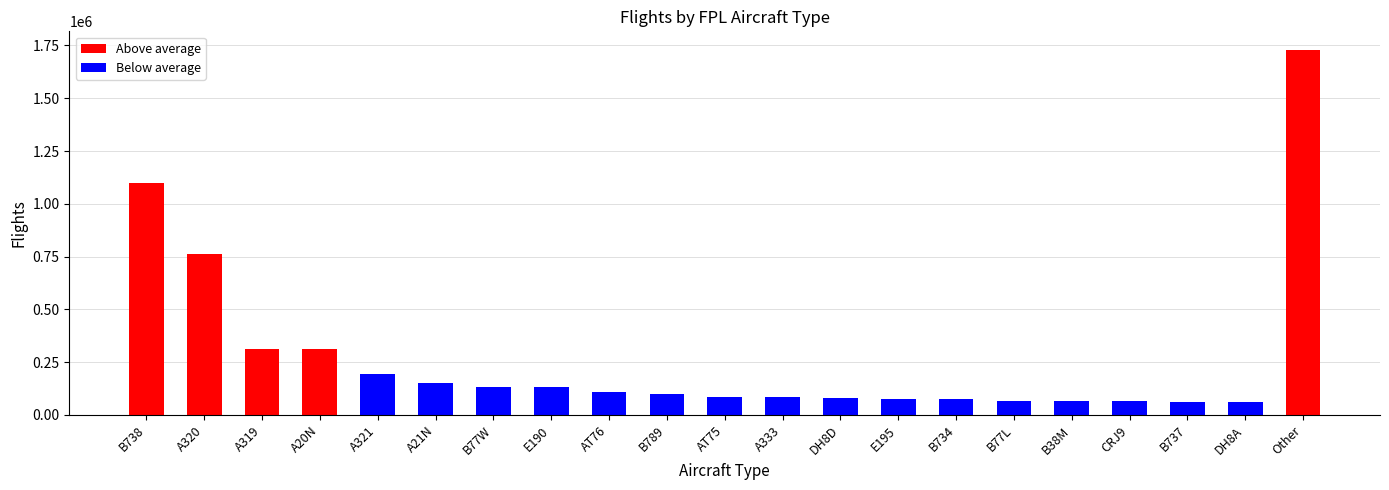

What are all the series names shown in the legend?

Above average, Below average